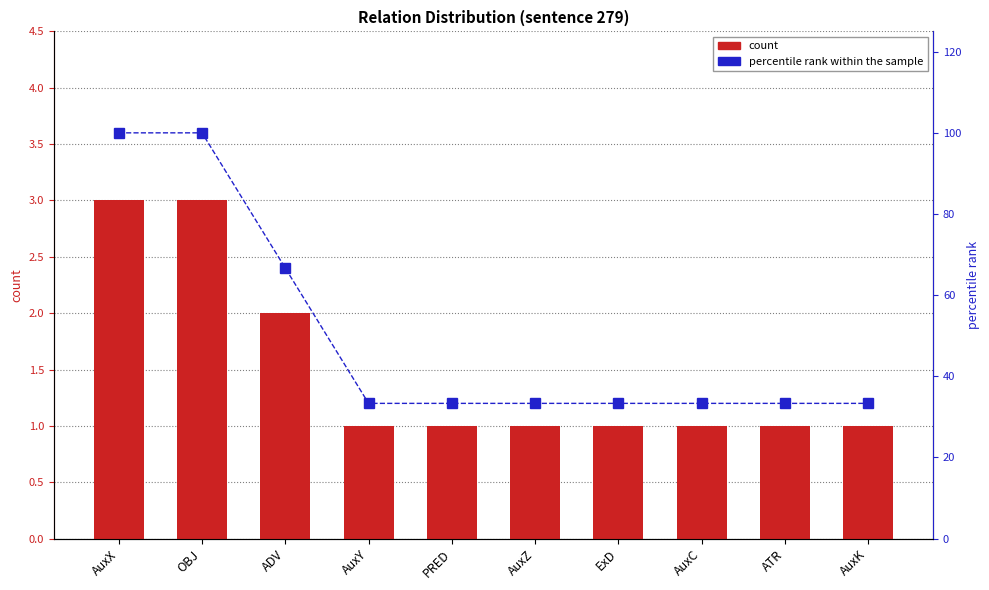

Reading left to right, list all the values displayed in this chart.

count: 3.0	3.0	2.0	1.0	1.0	1.0	1.0	1.0	1.0	1.0
percentile rank within the sample: 100.0	100.0	66.7	33.3	33.3	33.3	33.3	33.3	33.3	33.3